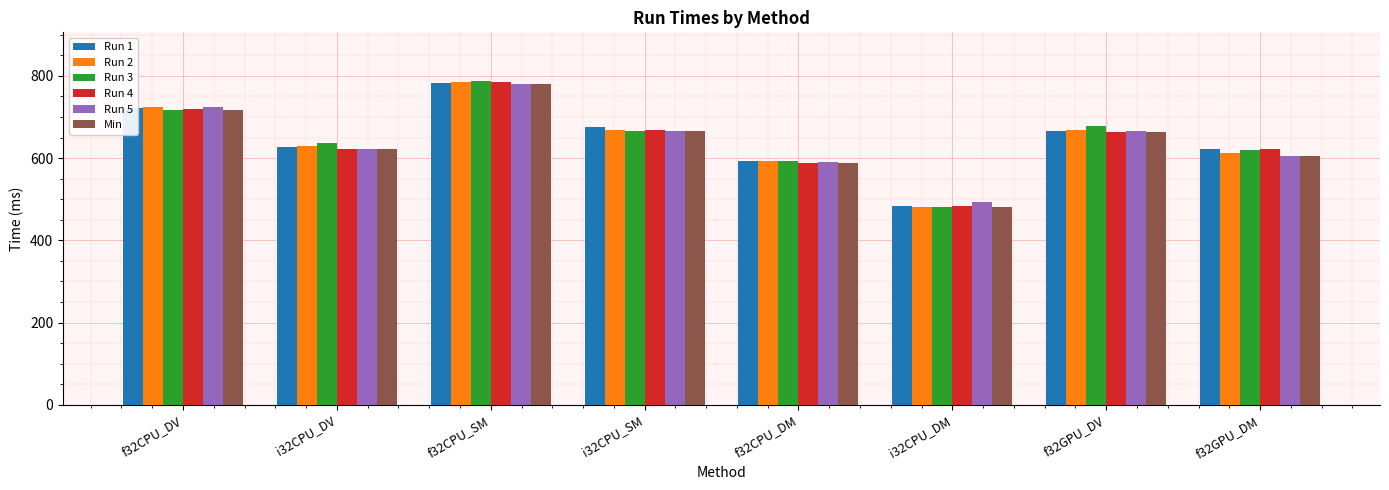

True or false: Run 2 has a value of 593.4 at f32CPU_DM.

True